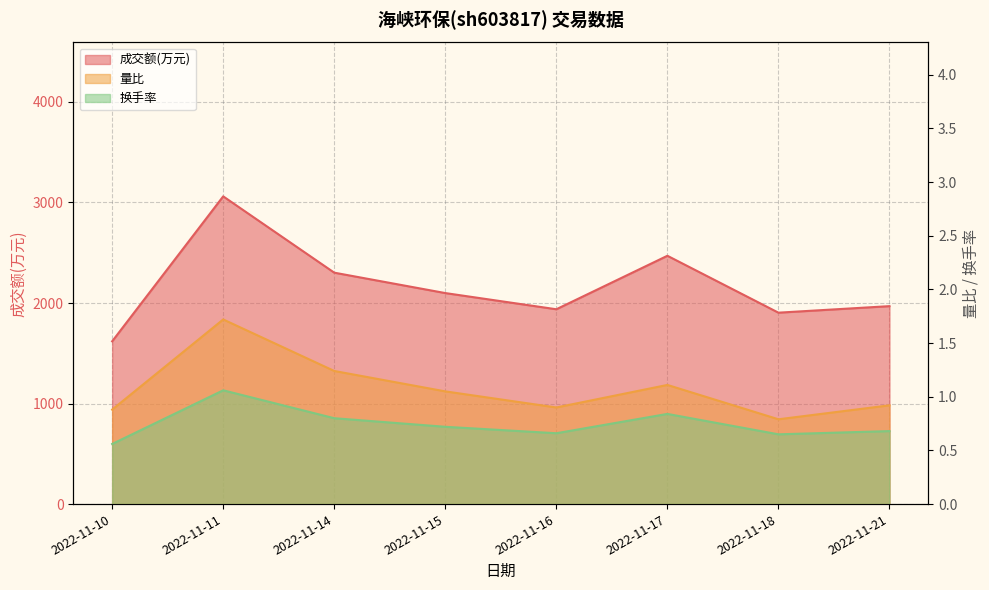

What is the difference between the second highest and second lowest values in the 量比 series?

0.4